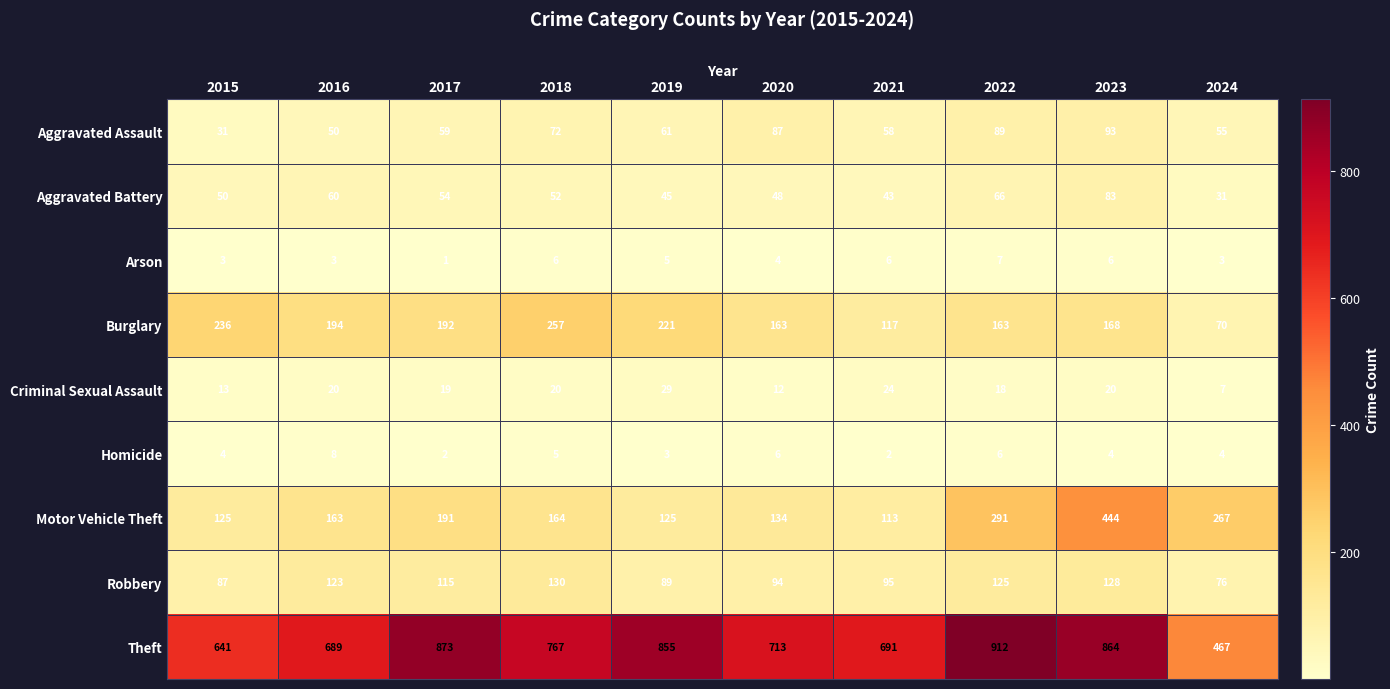

True or false: Homicide has a value of 1 at 2021.

False